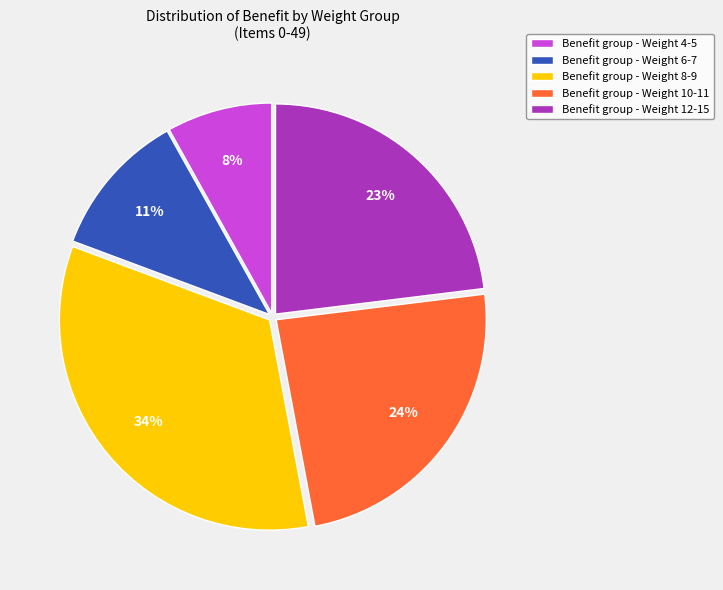

True or false: Benefit group - Weight 8-9 accounts for 49% of the total.

False